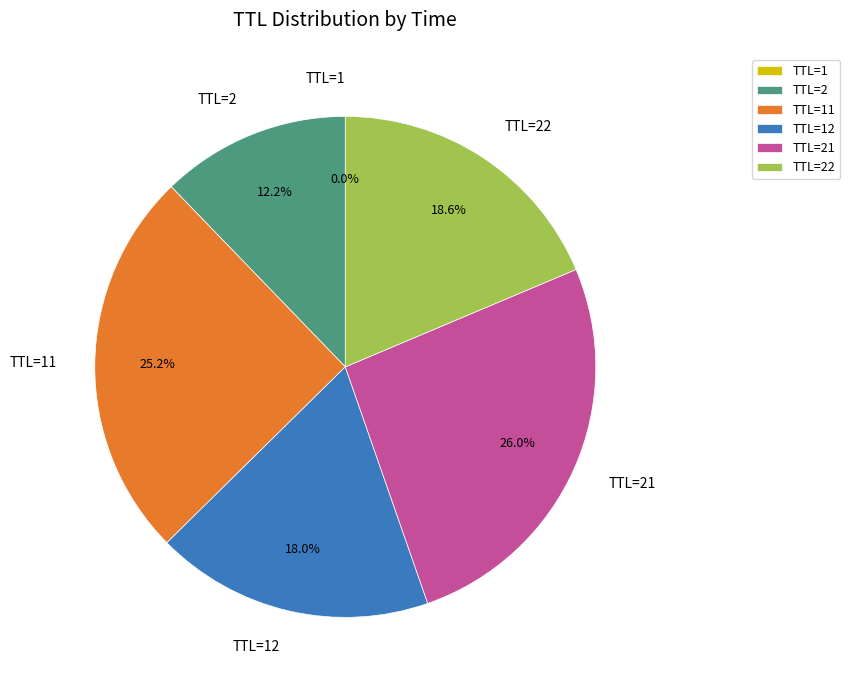

Which category has the biggest portion of the pie?

TTL=21